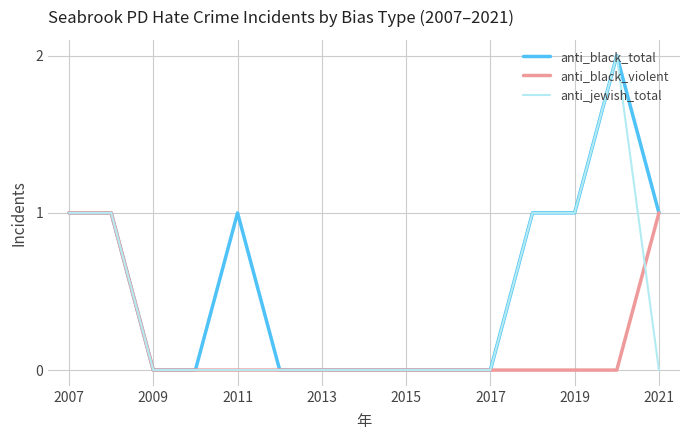

How many distinct data groups are displayed?

3